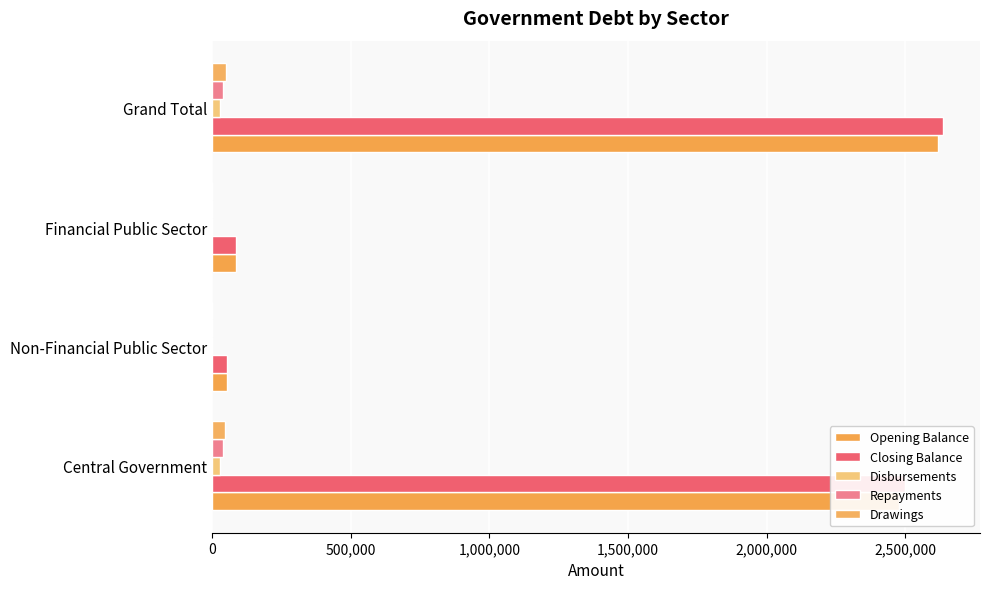

What is the difference between the maximum and minimum values in the Disbursements series?

29830